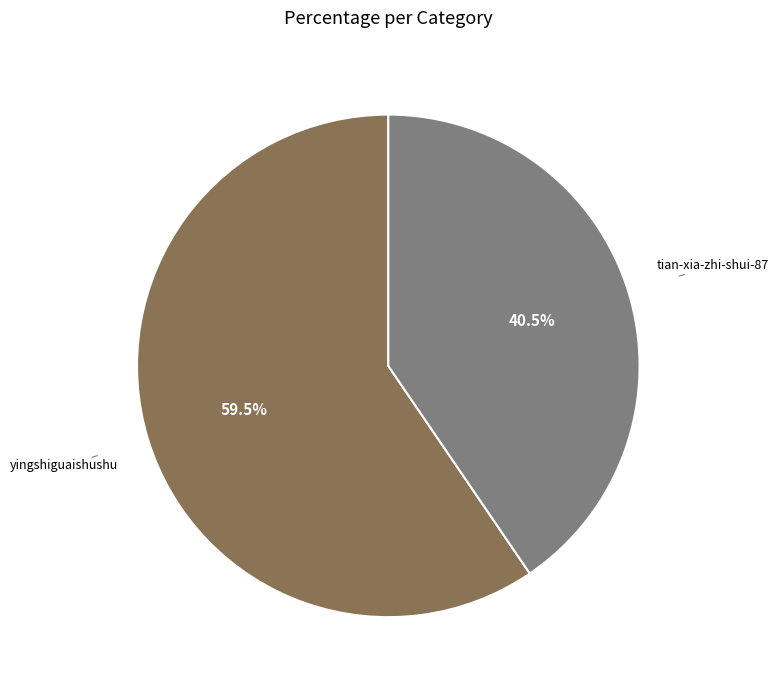

Approximately how many times larger is the value at tian-xia-zhi-shui-87 compared to yingshiguaishushu?

0.7